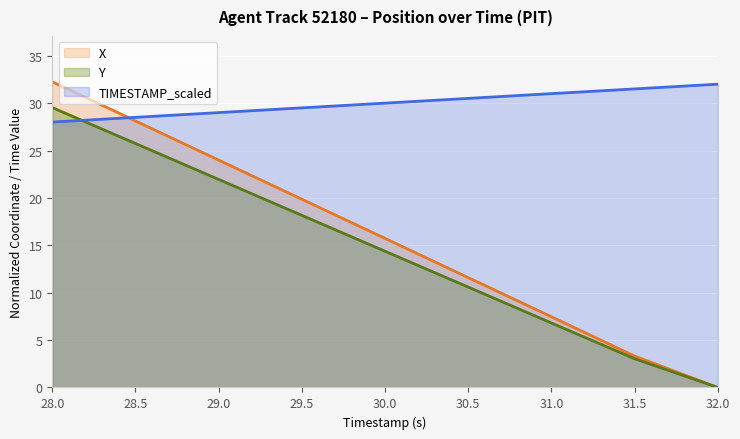

How many lines are shown in the chart?

3